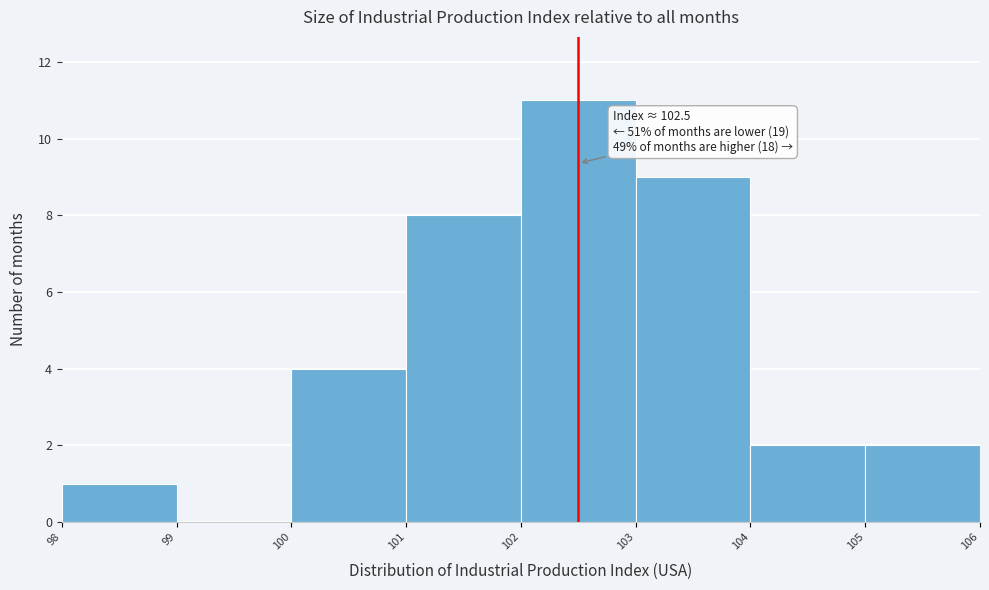

Over which range of the x-axis is the bar tallest?

102 to 103